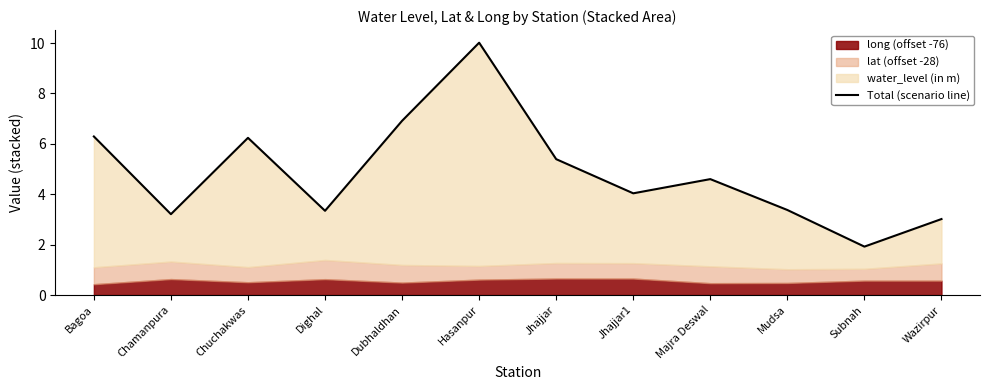

Does the chart display data point markers on the line(s)?

No